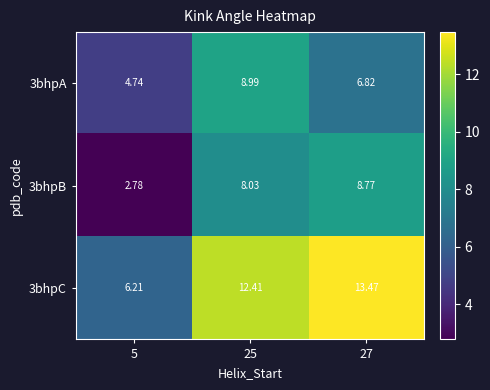

Is the value of 3bhpA at 27 greater than the value of 3bhpC at 5?

Yes